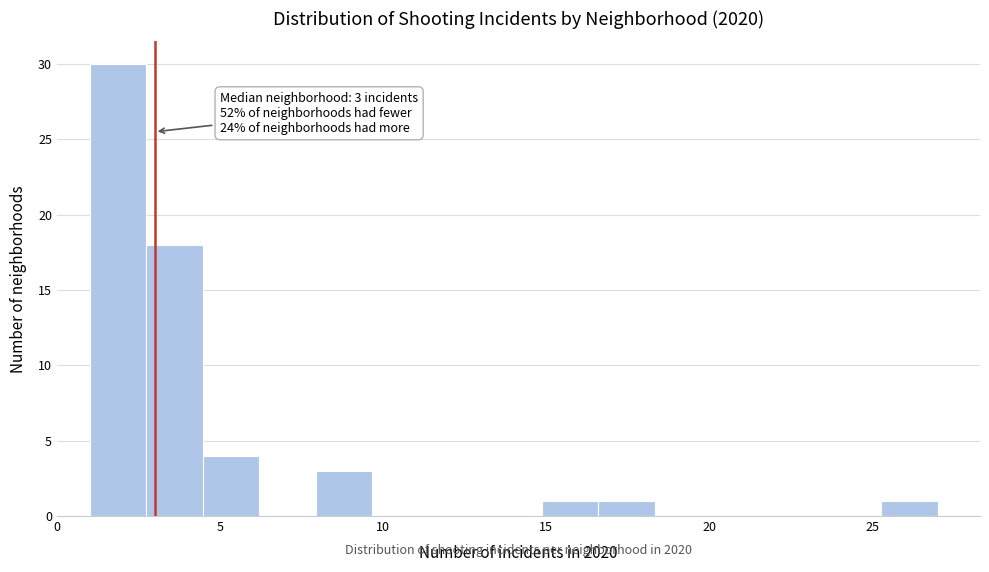

Read against the x-axis, roughly where is the centre of the tallest bar?

2.0